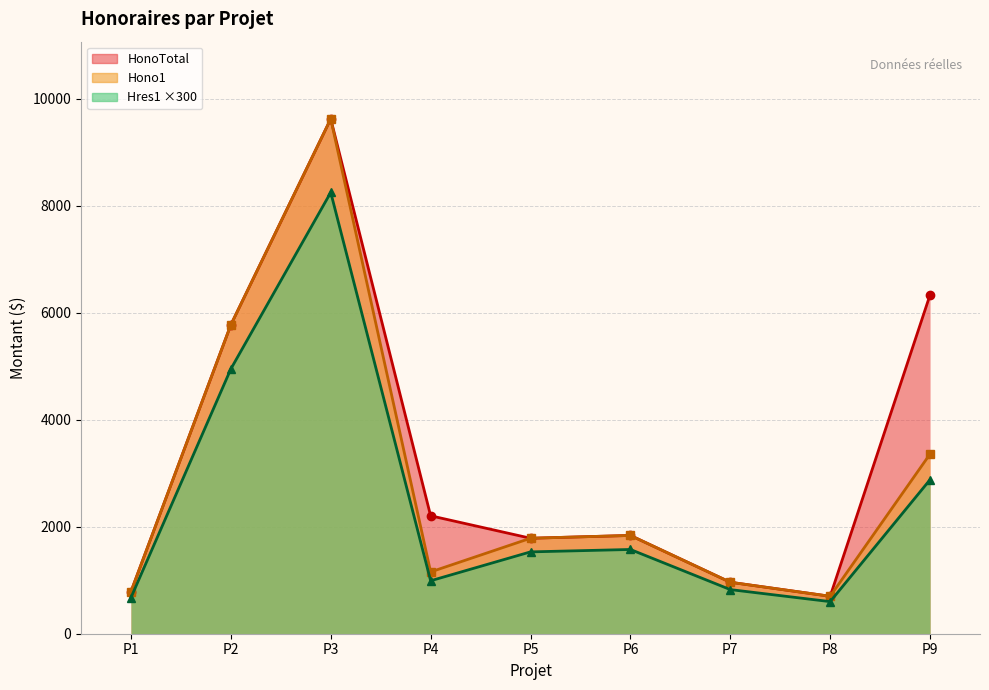

Is it true that Hono1 equals 762.7 at P4?

False